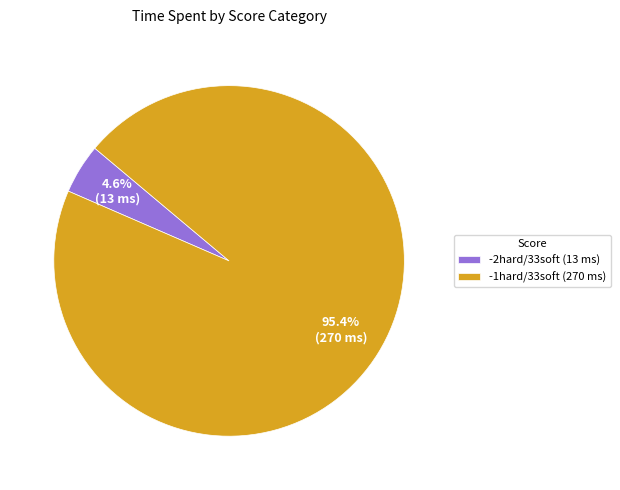

Is it true that -1hard/33soft is 95% of the pie?

True